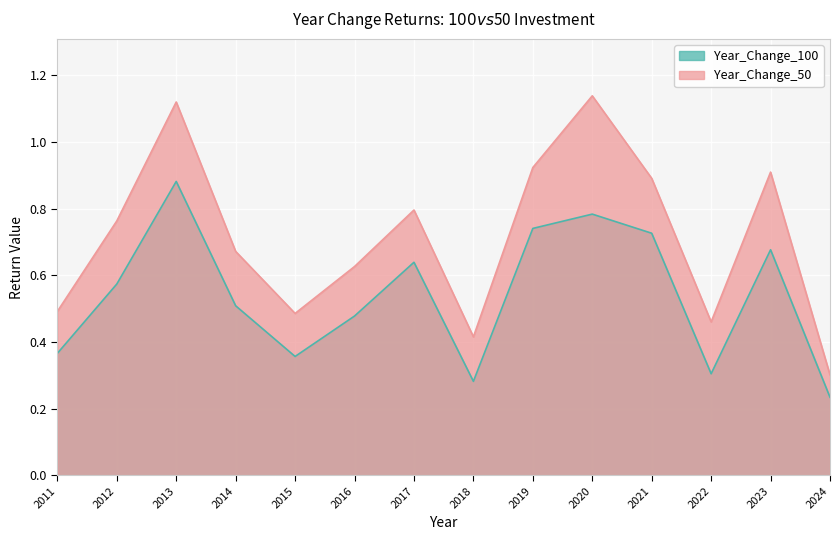

Rank the series by their maximum value, from lowest to highest.

Year_Change_100, Year_Change_50